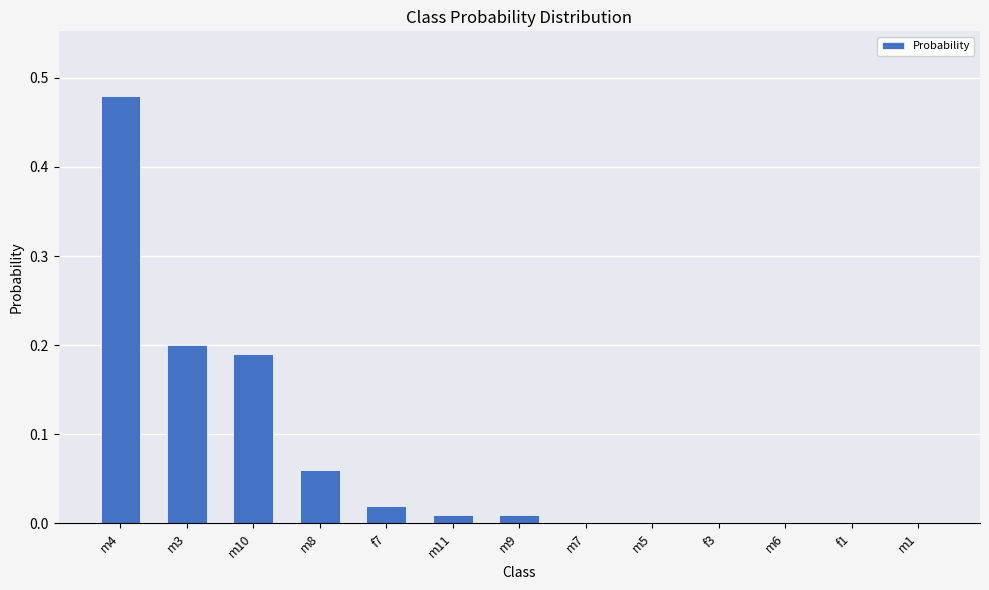

The value at f1 is 0.0. True or false?

True